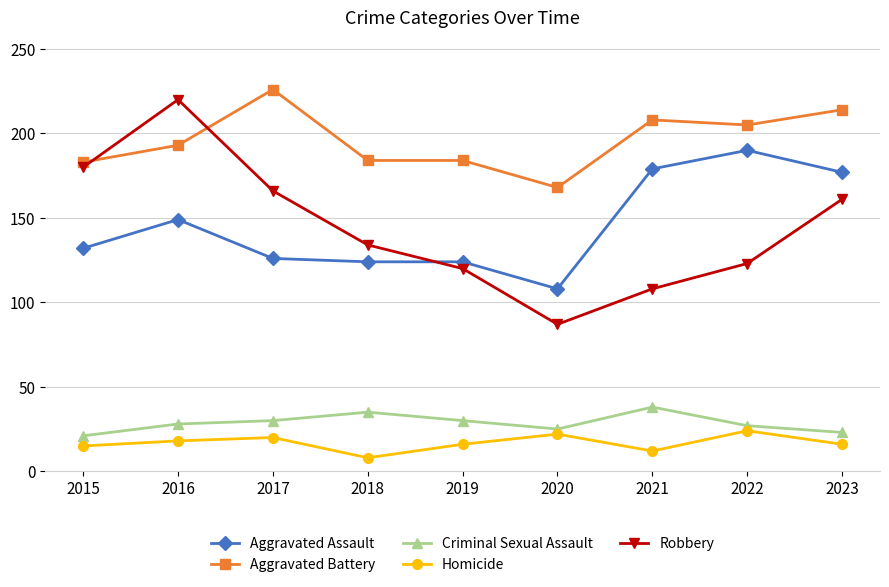

What is the difference between the maximum and second lowest values in the Aggravated Assault series?

66